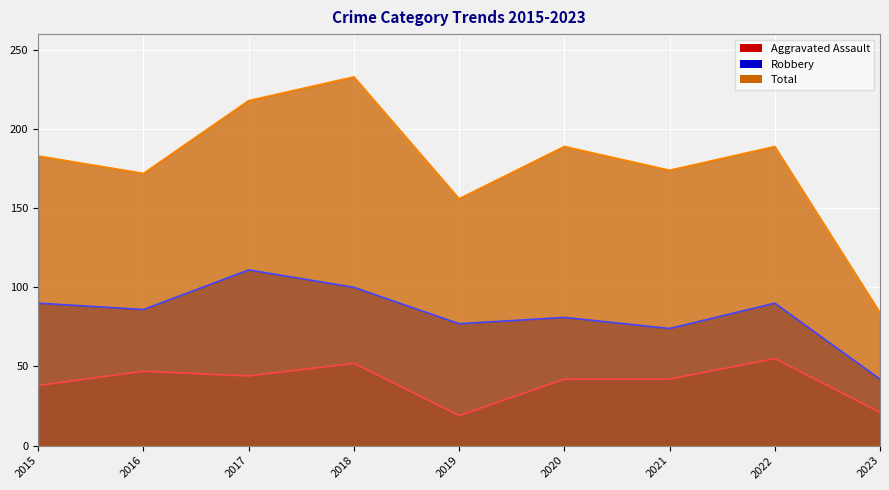

Rank the series by their maximum value, from lowest to highest.

Aggravated Assault, Robbery, Total